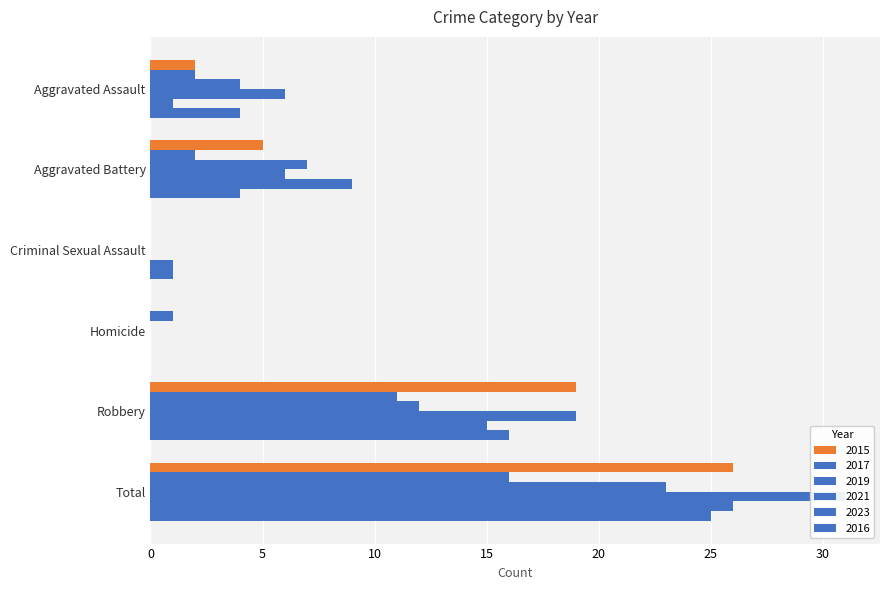

What is the greatest value displayed?

31